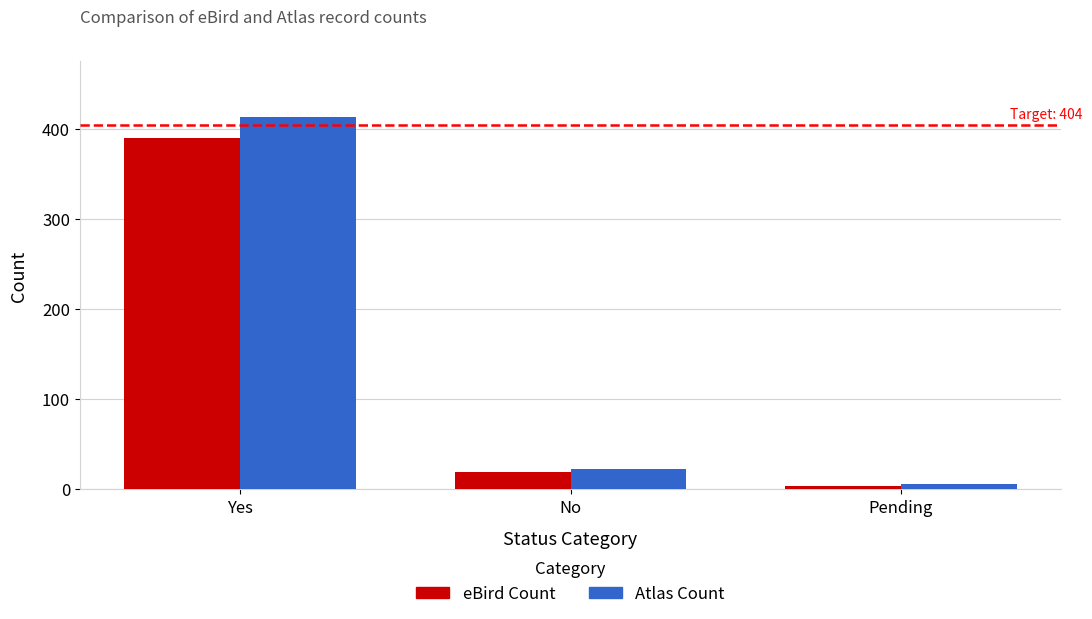

What are all the series names shown in the legend?

eBird Count, Atlas Count